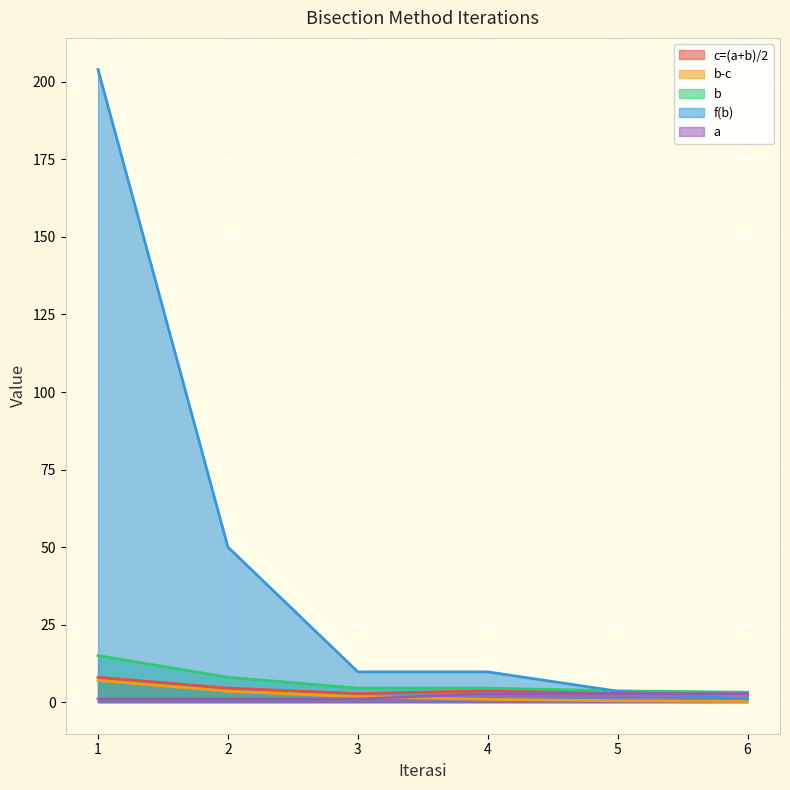

What is the difference between the maximum and second lowest values in the a series?

1.8